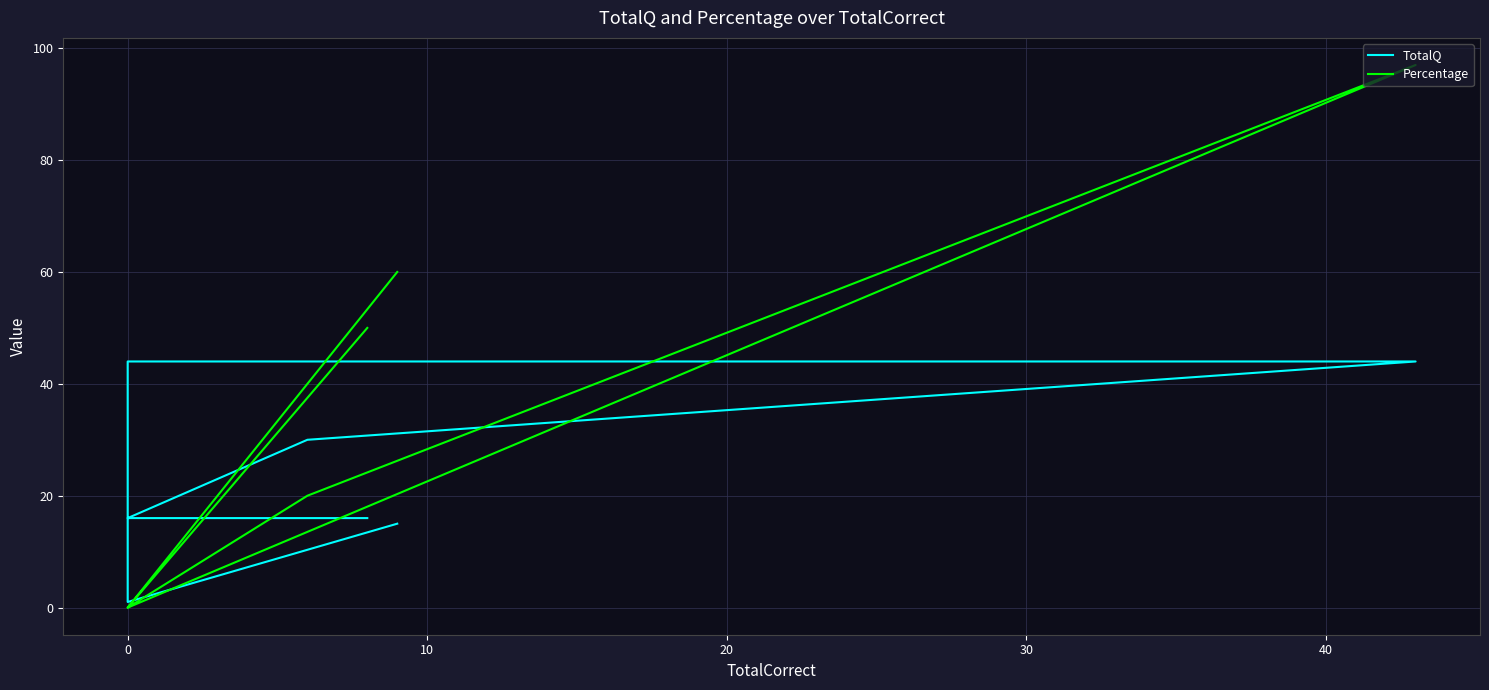

How many values in Percentage are above zero?

4